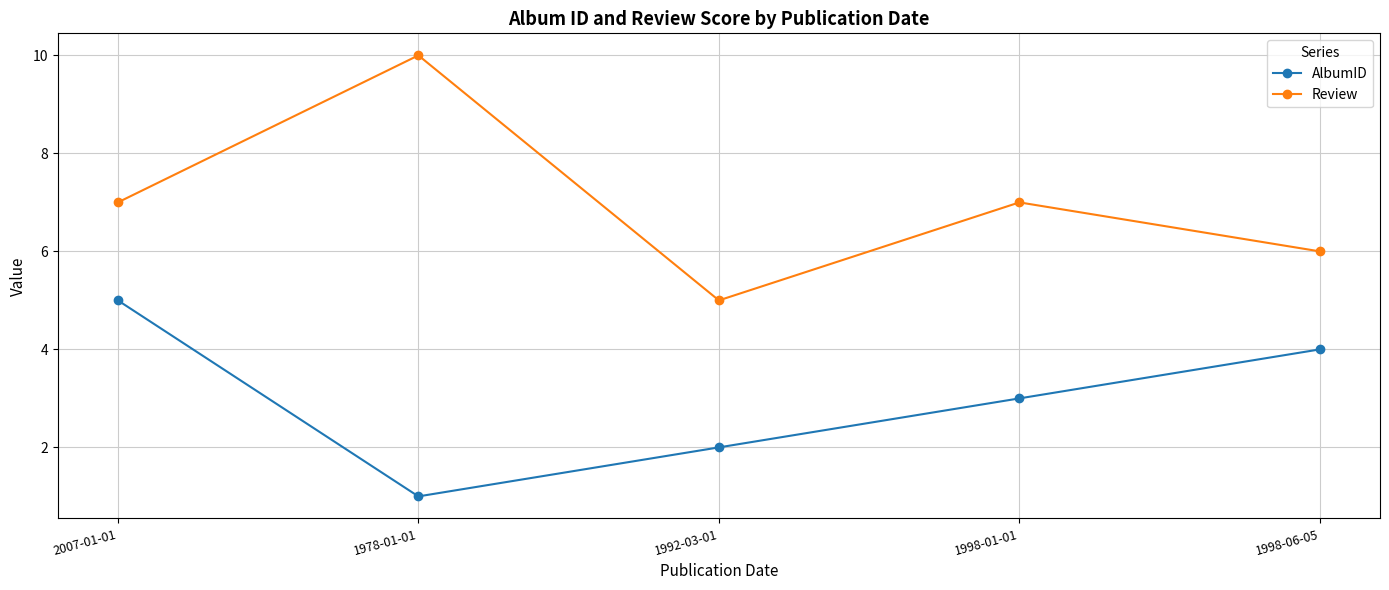

What is the label of the 3rd point from the left?

1992-03-01